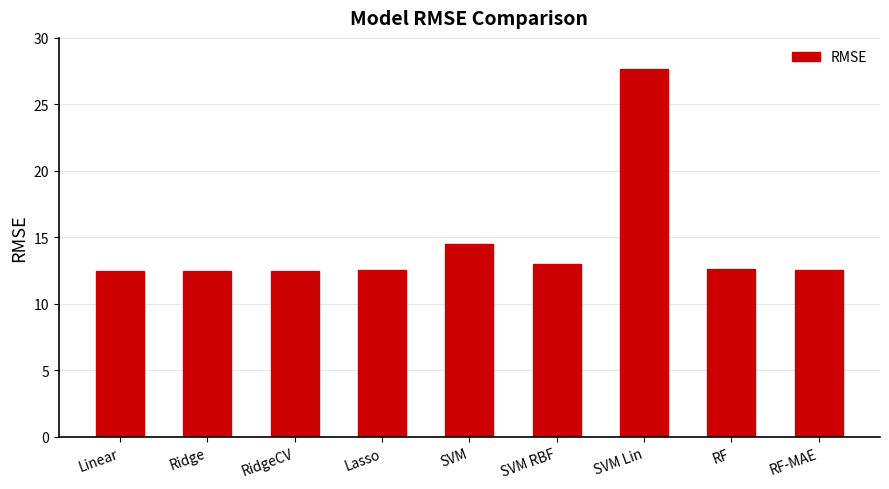

What is the value of the 8th bar from the left?

12.6